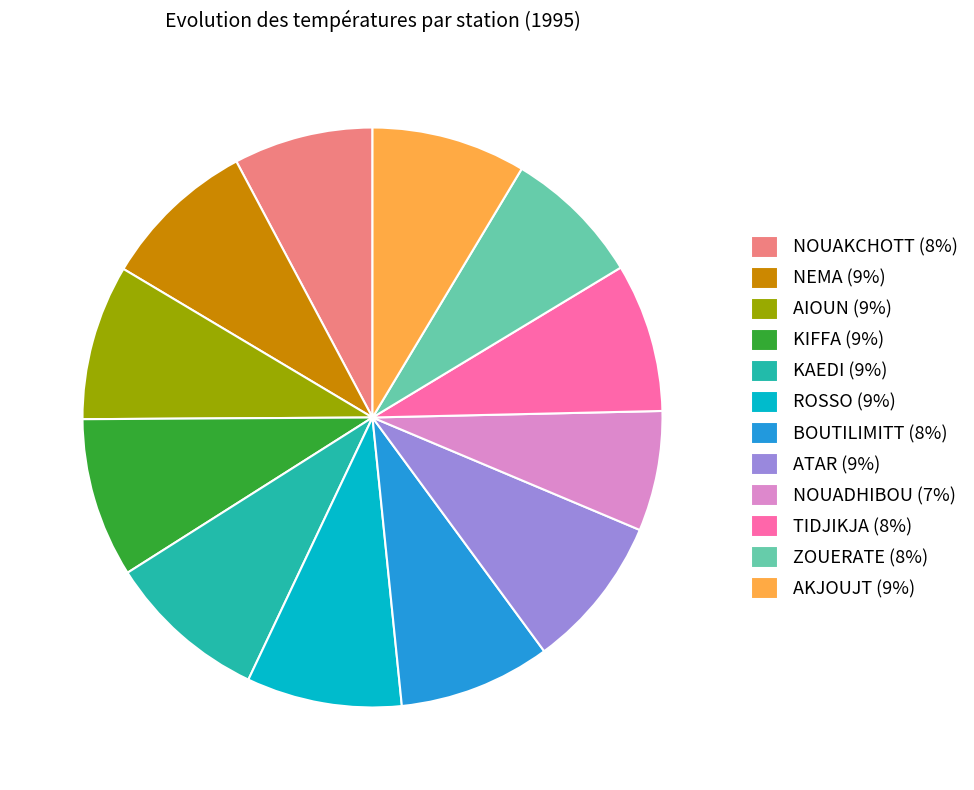

Does ZOUERATE (8%) represent more than half of the total?

No